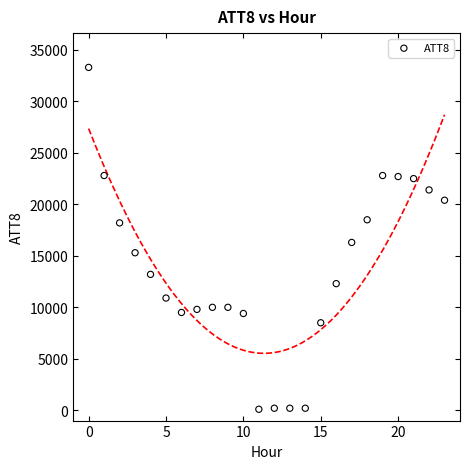

What Y value in the scatter plot is closest to 16700?

16300